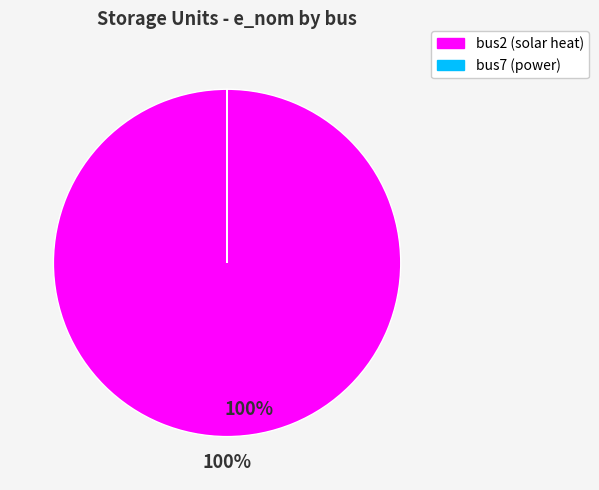

True or false: bus2 accounts for 100% of the total.

True